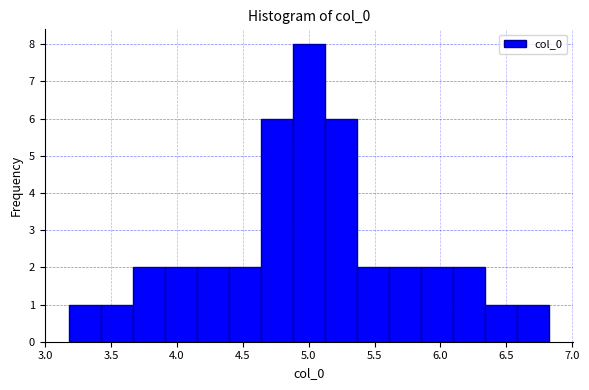

Reading left to right, list every bar in this chart as the range it spans on the x-axis followed by its height. Neither the bar edges nor the heights are printed on the chart, so give them approximately, as read against the axes.

3.20 to 3.40: 1
3.40 to 3.65: 1
3.65 to 3.90: 2
3.90 to 4.15: 2
4.15 to 4.40: 2
4.40 to 4.65: 2
4.65 to 4.90: 6
4.90 to 5.10: 8
5.10 to 5.35: 6
5.35 to 5.60: 2
5.60 to 5.85: 2
5.85 to 6.10: 2
6.10 to 6.35: 2
6.35 to 6.60: 1
6.60 to 6.80: 1